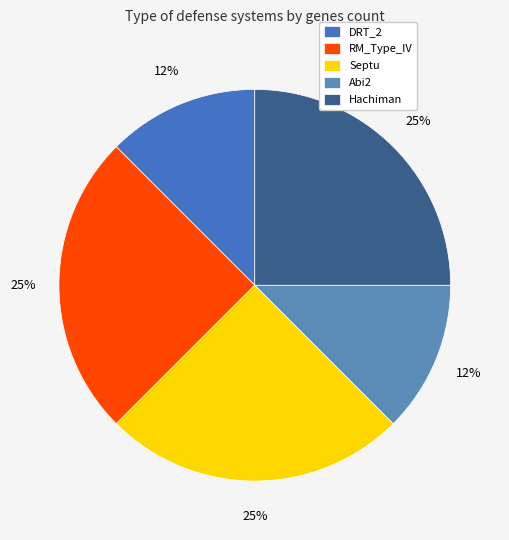

Is it true that Abi2 is 12% of the pie?

True